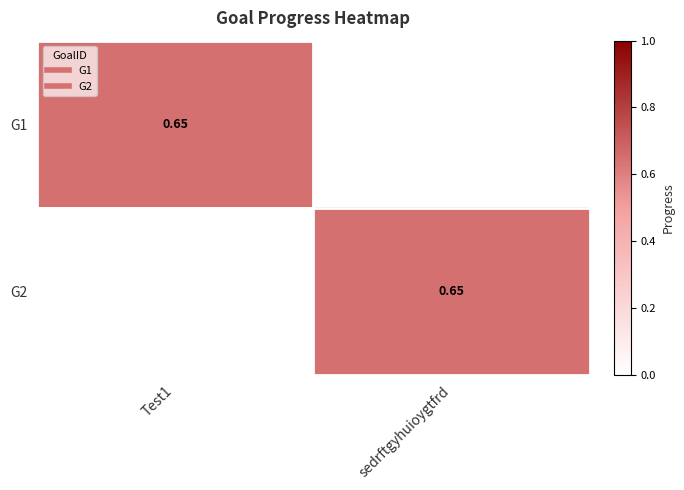

What is the average value of the G1 series?

0.3